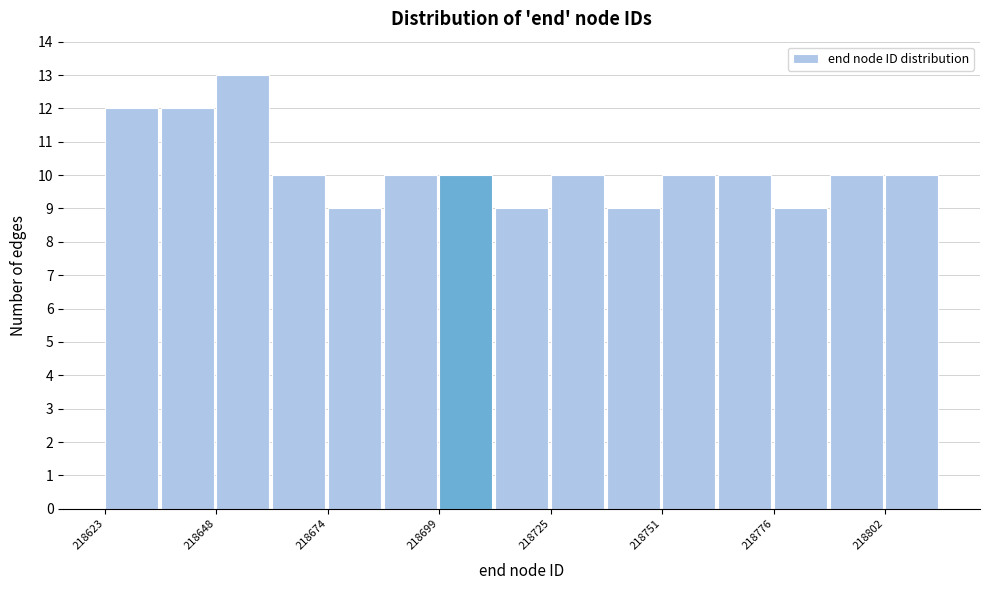

Read against the x-axis, roughly where is the centre of the tallest bar?

218655